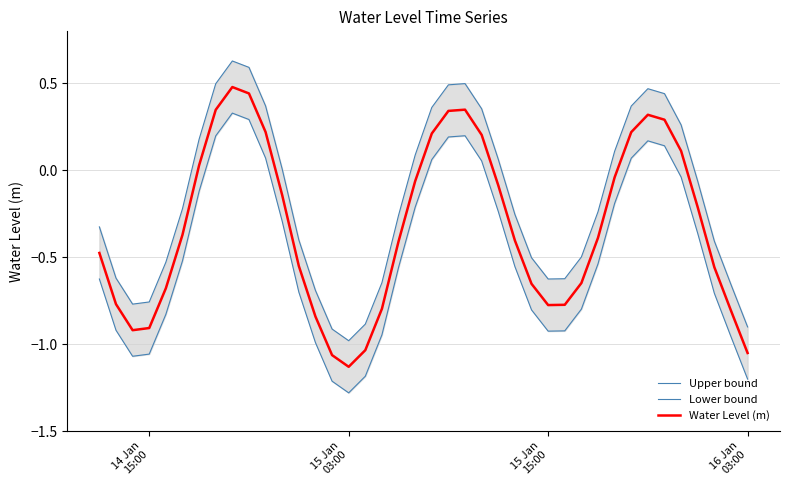

What is the highest value of the Water Level (m) series?

0.5